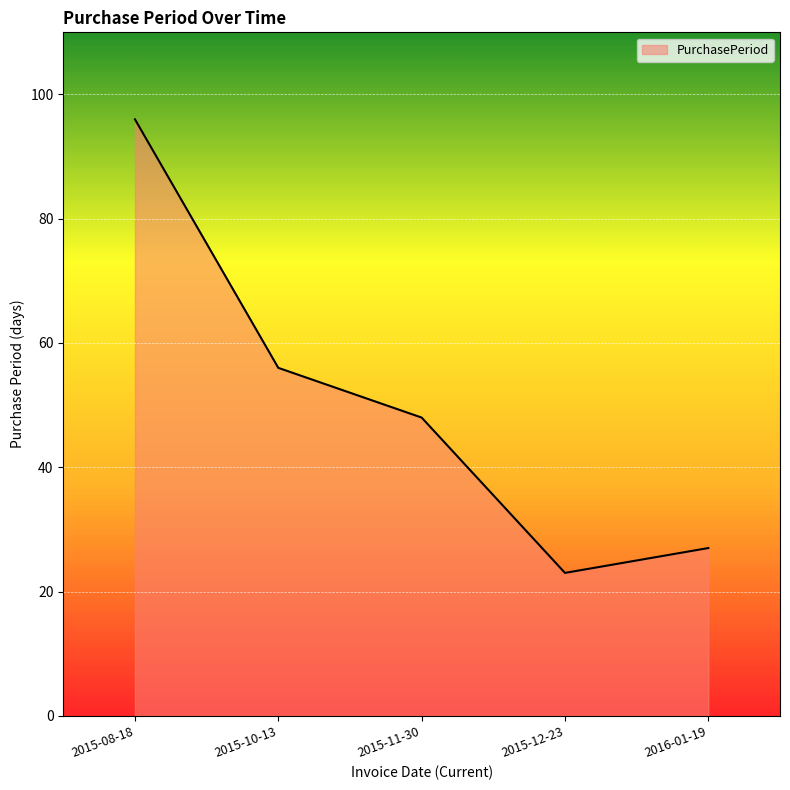

What is the change in value from 2015-11-30 to 2015-12-23?

-25